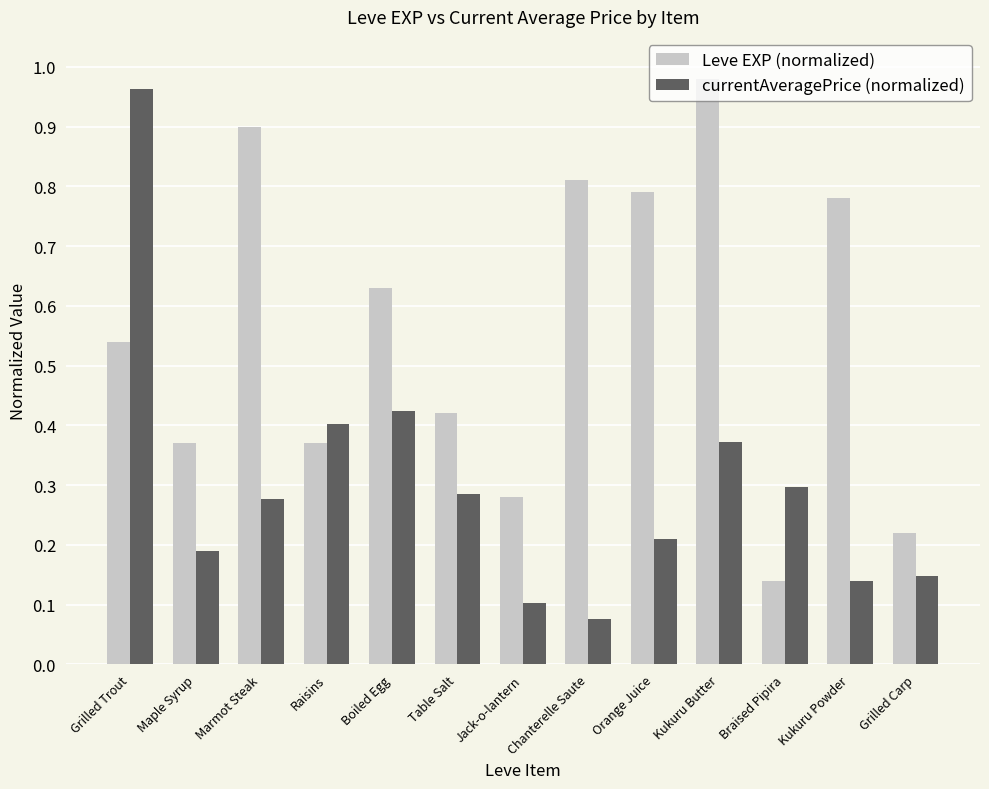

The value of Leve EXP (normalized) at Grilled Trout is 0.2. True or false?

False